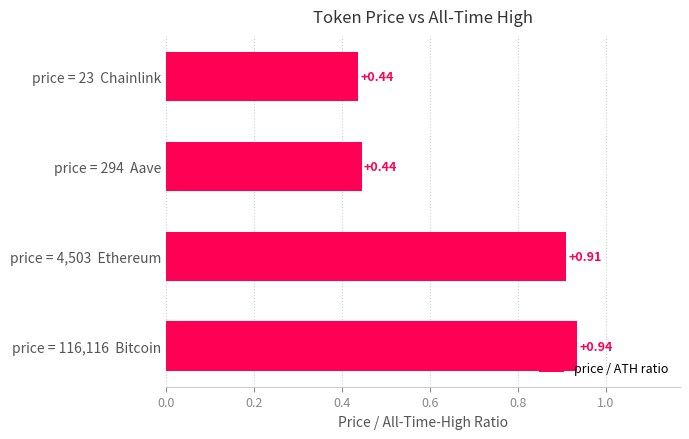

What is the sum of all values?

2.7